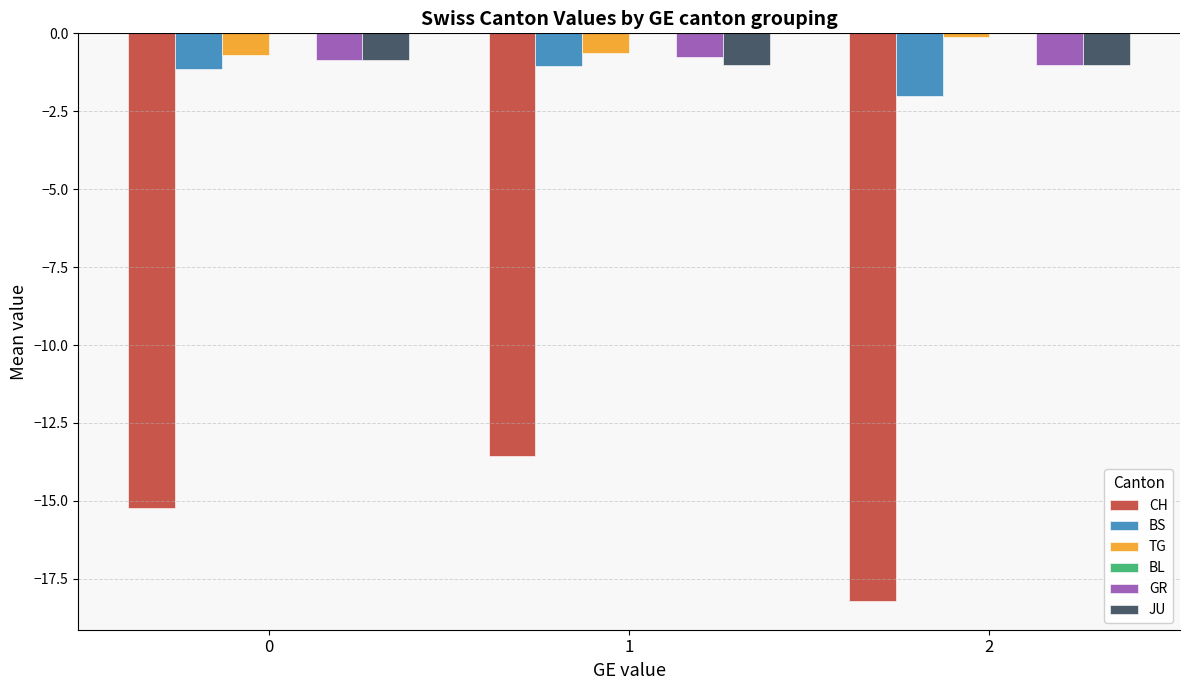

How many categories are shown in the chart?

3